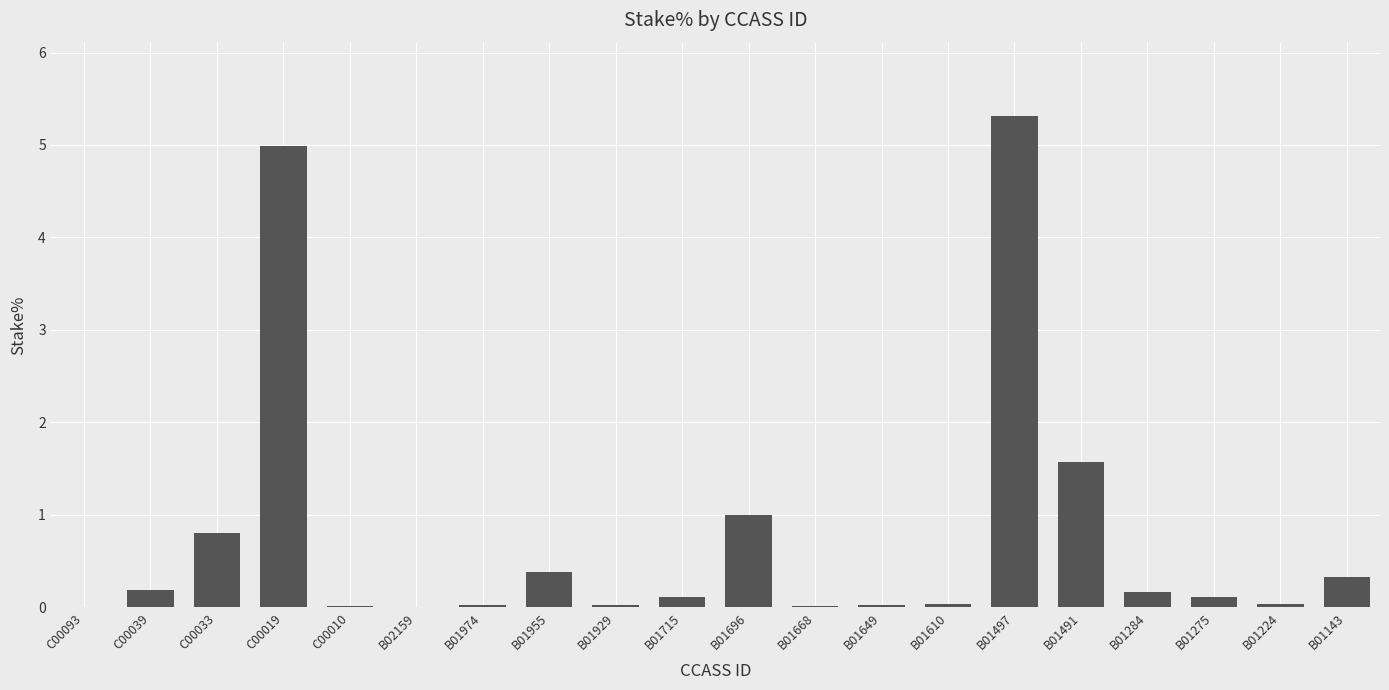

Are the bars horizontal?

No